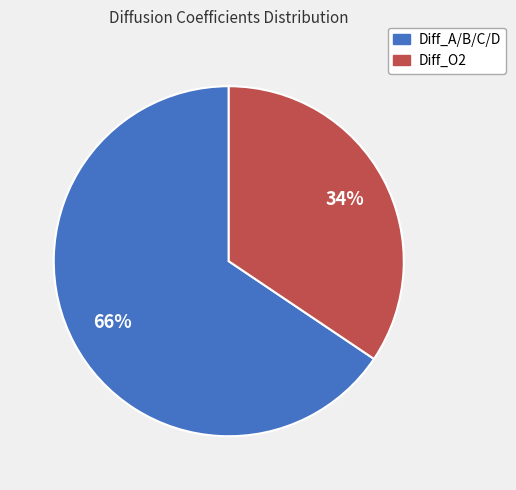

To the nearest percent, what is the average slice percentage?

50%